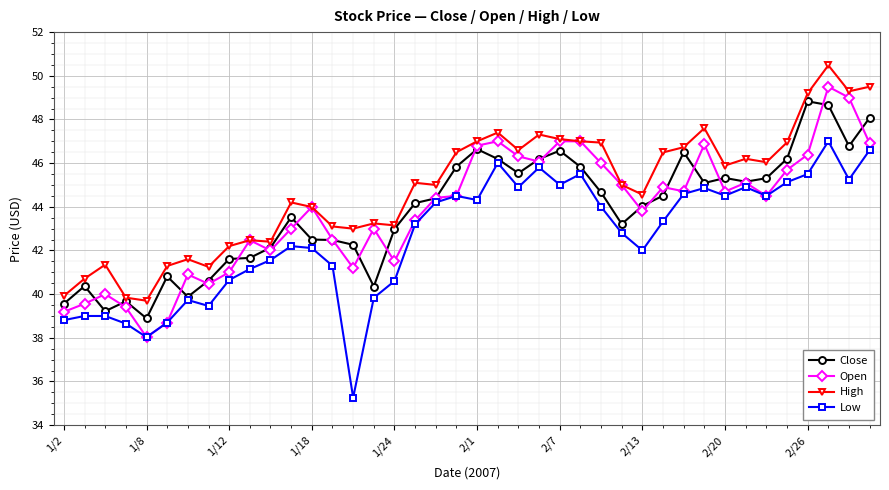

Which series has the largest total across all categories?

High